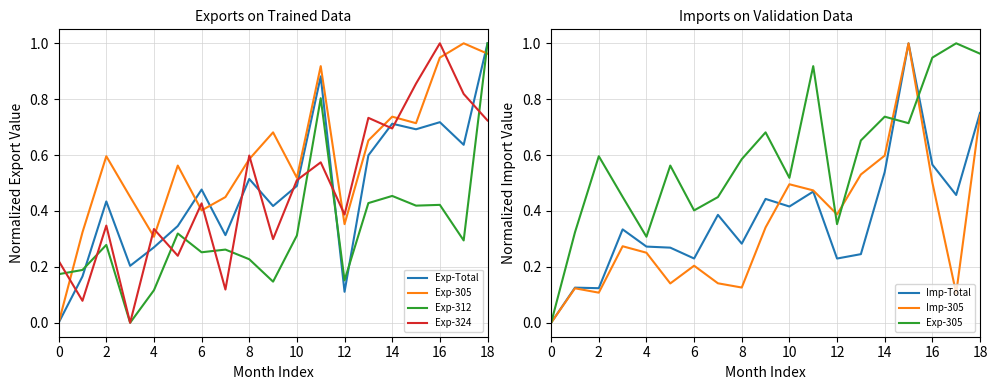

Does the chart display data point markers on the line(s)?

No